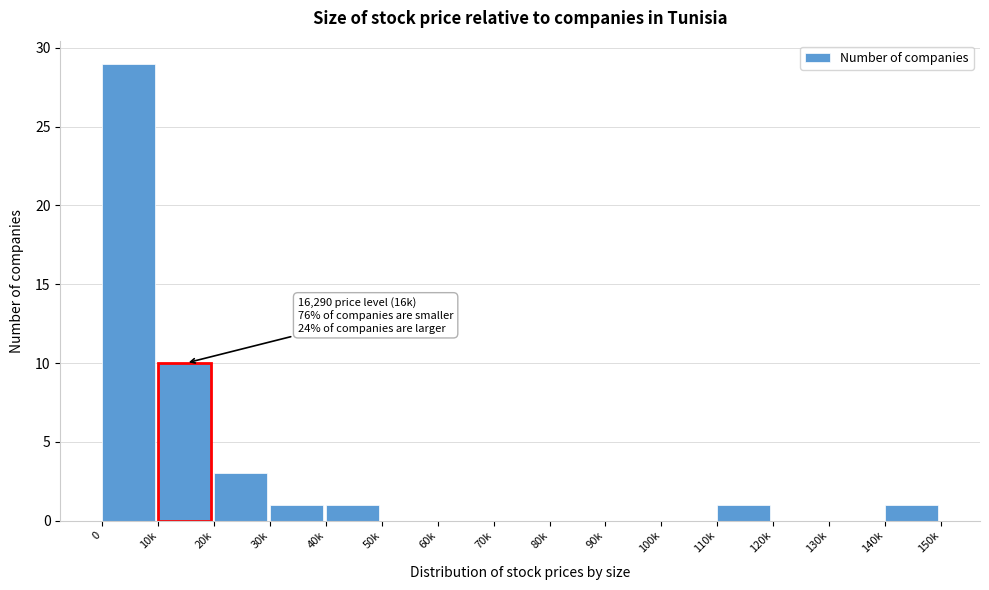

Reading left to right, transcribe all the data shown in this chart.

0=29	10k=10	20k=3	30k=1	40k=1	50k=0	60k=0	70k=0	80k=0	90k=0	100k=0	110k=1	120k=0	130k=0	140k=1